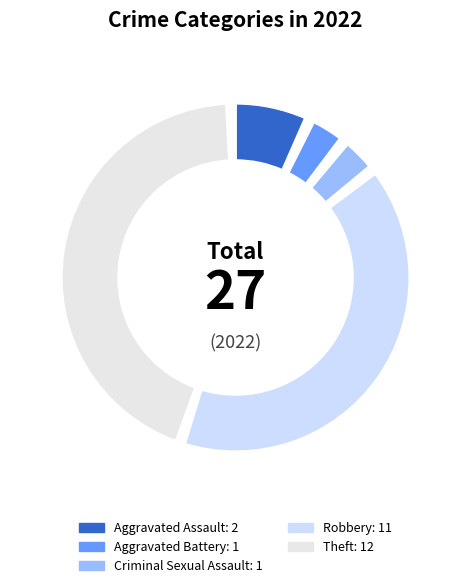

Count the number of slices in the pie.

5